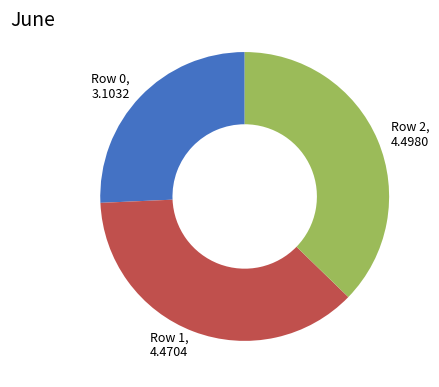

How many segments does this pie chart have?

3